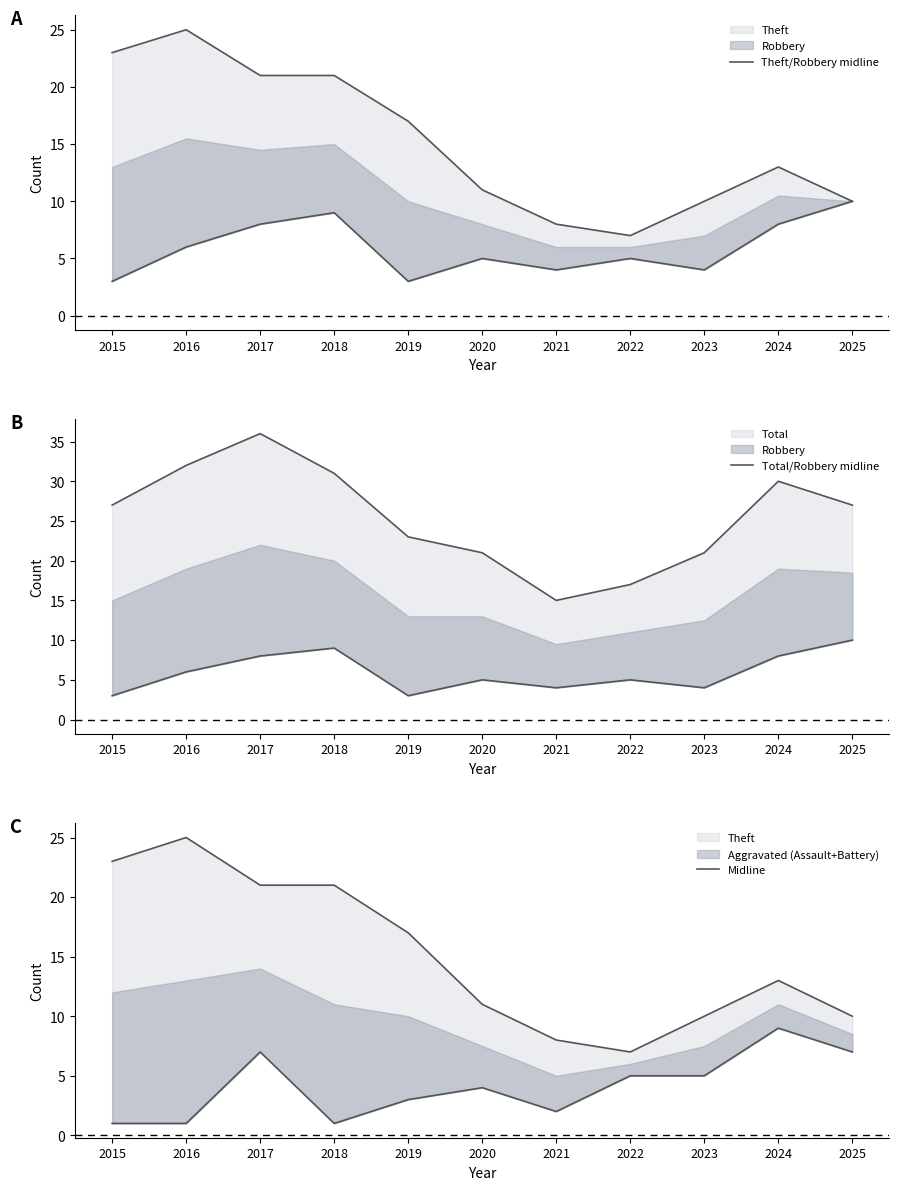

At which category is the sum across all series the highest?

2016